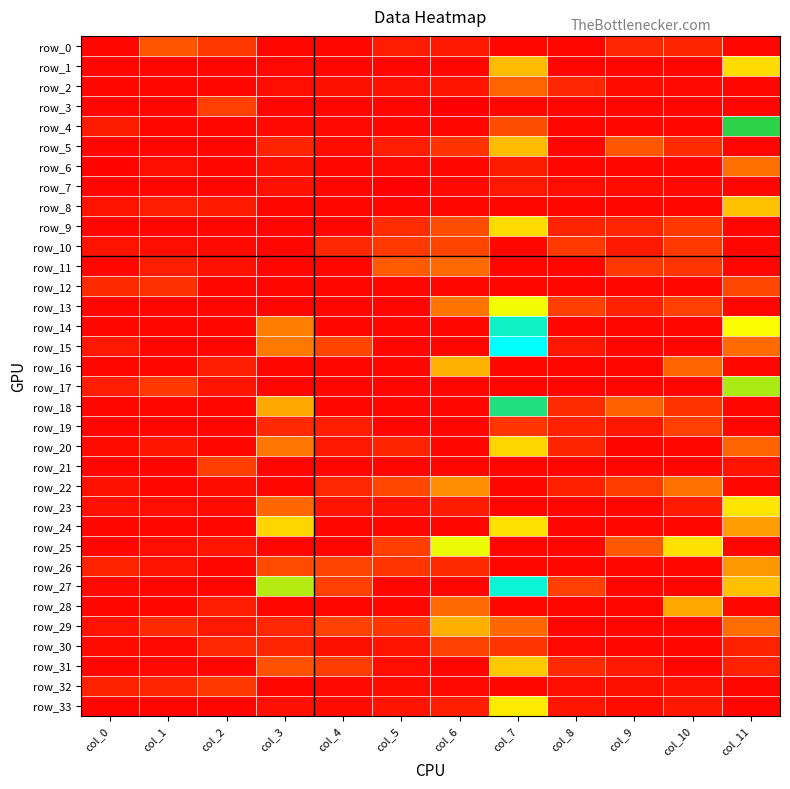

Reading right to left, list all the values displayed in this chart.

row_0: 0.0	1.4	1.5	0.0	0.0	0.9	1.0	0.0	0.0	2.3	3.2	0.0
row_1: 5.9	0.0	0.0	0.0	5.3	0.0	0.0	0.0	0.1	0.0	0.0	0.0
row_2: 0.0	0.2	0.2	1.5	3.5	0.6	0.4	0.4	0.3	0.0	0.0	0.0
row_3: 0.0	0.0	0.0	0.0	0.0	-0.3	0.0	0.0	0.0	2.7	0.0	0.0
row_4: 7.8	0.0	0.0	0.0	3.0	0.0	0.0	0.2	0.2	0.0	0.0	1.0
row_5: 0.0	1.7	3.2	0.0	5.3	2.0	1.1	0.3	1.4	0.0	0.0	0.0
row_6: 3.8	0.0	0.0	0.0	0.9	0.0	0.1	0.0	0.4	0.0	0.4	-0.1
row_7: 0.0	0.2	0.3	0.3	0.8	0.2	-0.2	0.0	0.5	0.0	0.0	0.0
row_8: 5.4	0.0	0.0	0.0	0.0	0.0	0.0	0.0	0.0	0.9	1.0	0.6
row_9: 0.0	2.3	1.4	1.4	5.9	3.0	1.7	0.0	0.0	0.0	0.0	0.0
row_10: 0.0	2.3	0.9	2.3	0.0	2.8	2.3	1.6	0.0	0.1	0.4	0.6
row_11: 0.0	2.1	2.2	0.0	0.0	3.6	3.3	0.0	0.0	0.5	1.1	0.0
row_12: 2.9	0.0	0.0	0.0	0.0	0.0	0.0	0.0	0.0	0.0	1.9	1.6
row_13: 0.0	2.7	1.3	2.6	6.6	3.9	0.0	0.0	0.0	0.0	0.0	0.0
row_14: 6.5	0.0	0.0	0.0	9.4	0.0	0.0	0.0	4.1	0.0	0.0	0.0
row_15: 3.7	0.0	0.0	0.8	10.2	0.0	0.0	2.8	4.0	0.0	0.0	0.8
row_16: 0.0	3.5	0.0	0.0	0.0	5.2	0.0	0.0	0.0	1.1	0.0	0.0
row_17: 6.9	0.0	0.0	0.0	0.0	0.0	0.0	0.0	0.0	0.6	2.3	1.1
row_18: 0.0	2.0	3.5	1.7	8.5	0.0	0.0	0.0	5.0	0.0	0.0	0.0
row_19: 0.0	2.6	0.8	1.3	2.1	0.0	0.0	1.1	1.6	0.0	0.0	0.0
row_20: 3.5	0.0	-0.0	1.4	5.8	0.0	1.3	0.8	3.9	0.0	0.7	0.3
row_21: 0.7	0.0	0.0	0.0	0.0	0.0	0.0	0.0	0.0	2.6	-0.0	0.0
row_22: 0.0	3.8	2.5	1.2	0.0	4.5	2.9	1.5	0.0	0.3	0.0	0.5
row_23: 6.1	0.9	0.0	0.0	0.0	1.0	0.4	0.7	3.6	0.3	0.4	0.5
row_24: 4.7	0.0	0.0	0.0	6.0	0.0	0.0	0.0	5.8	0.0	0.0	0.0
row_25: 0.0	6.0	3.3	0.0	0.0	6.6	2.5	0.0	0.0	0.7	0.3	0.0
row_26: 4.7	0.0	0.0	0.0	0.0	1.6	2.1	2.8	3.0	0.0	0.5	1.3
row_27: 5.4	0.0	0.0	2.7	9.6	0.0	0.0	2.6	6.9	0.0	0.0	0.2
row_28: 0.0	5.0	0.0	0.0	0.0	3.7	0.0	0.0	0.0	1.0	0.0	0.0
row_29: 3.7	0.0	0.0	0.0	3.6	5.1	2.1	2.7	1.5	0.8	1.6	0.6
row_30: 1.3	0.0	0.0	0.1	2.1	2.7	0.5	0.4	1.4	1.5	0.1	0.2
row_31: 1.3	0.0	0.8	1.6	5.6	0.0	0.3	2.5	3.1	0.0	0.2	0.0
row_32: 0.0	0.4	0.4	0.3	0.0	0.1	0.3	0.1	0.0	2.2	1.4	1.2
row_33: 0.0	0.8	0.3	0.7	6.2	1.1	0.7	0.2	0.4	0.0	0.0	0.0